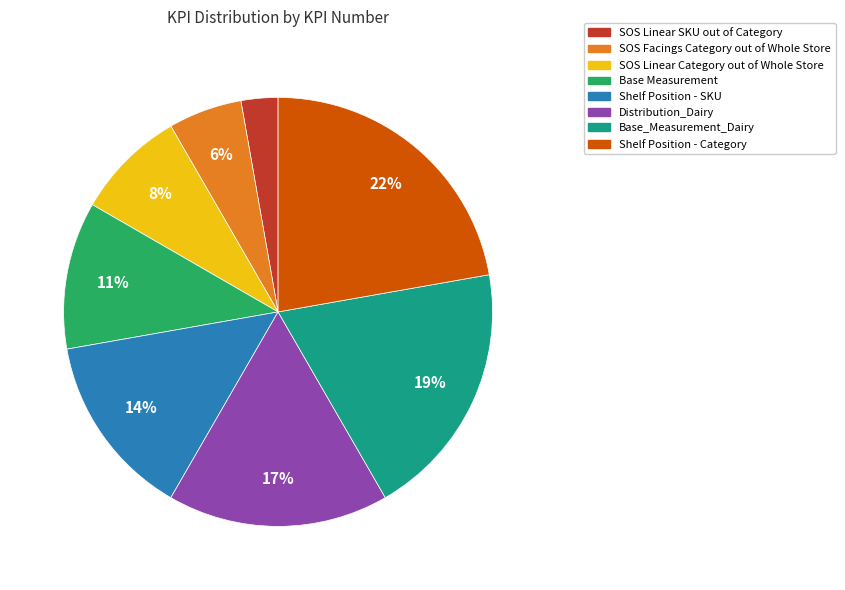

Do Base_Measurement_Dairy and Base Measurement together represent more than half of the pie?

No